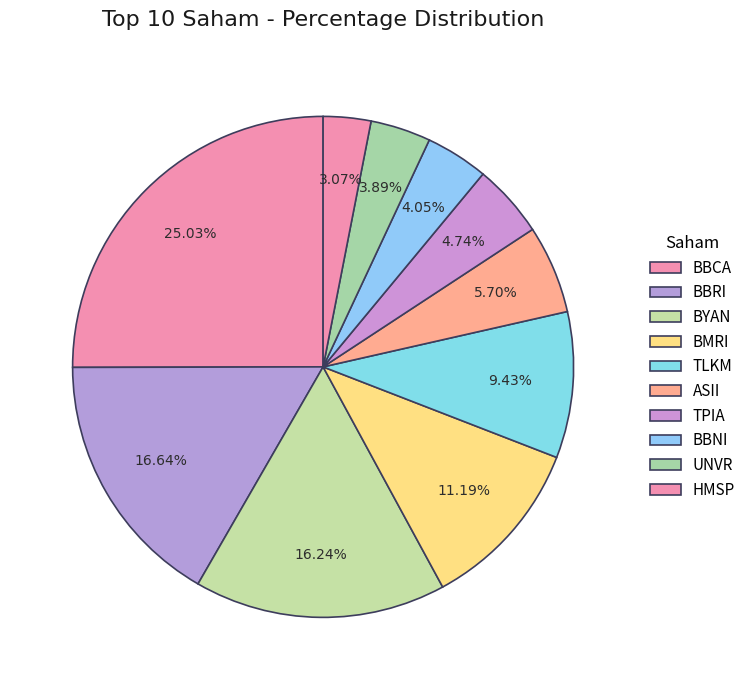

How many segments does this pie chart have?

10